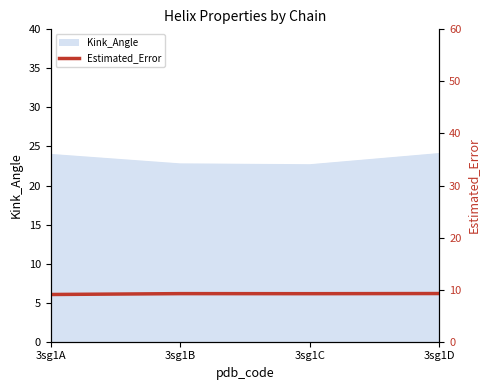

What is the highest value of the Kink_Angle series?

24.3